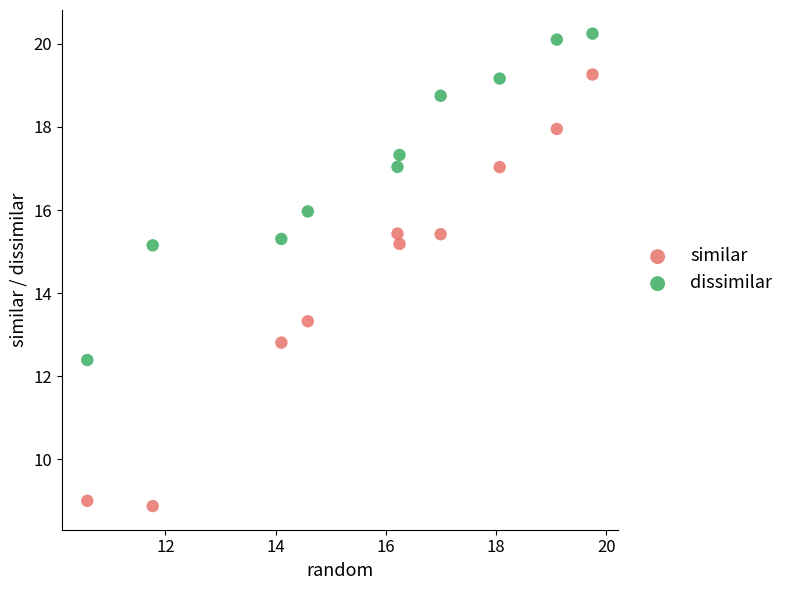

Which series reaches the minimum Y coordinate?

similar